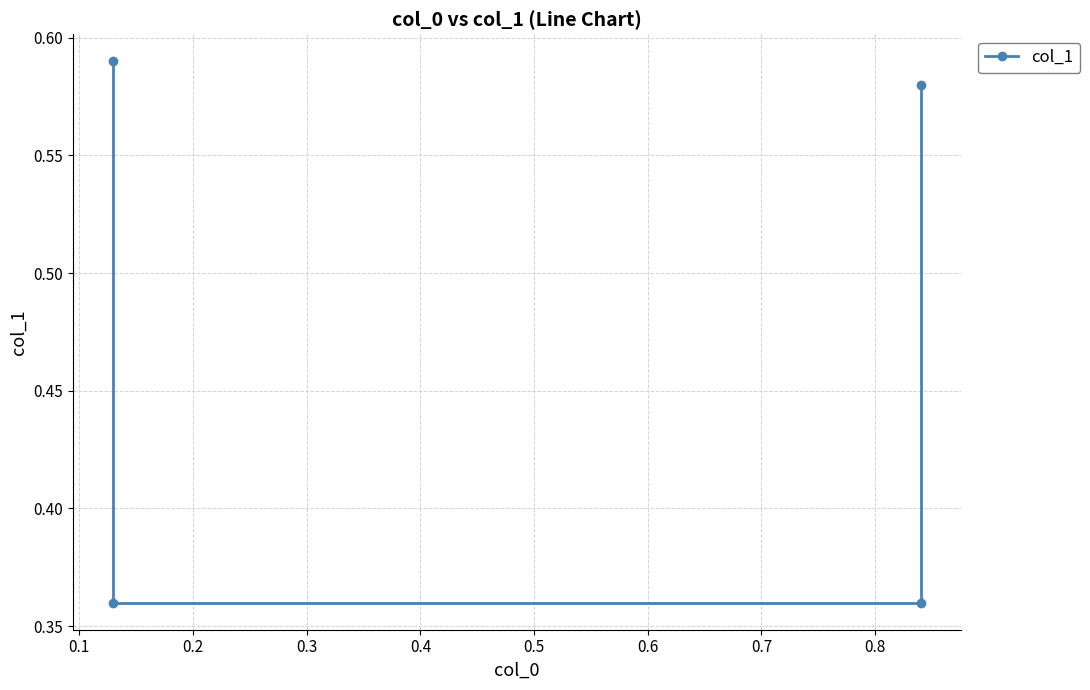

How many lines are shown in the chart?

1